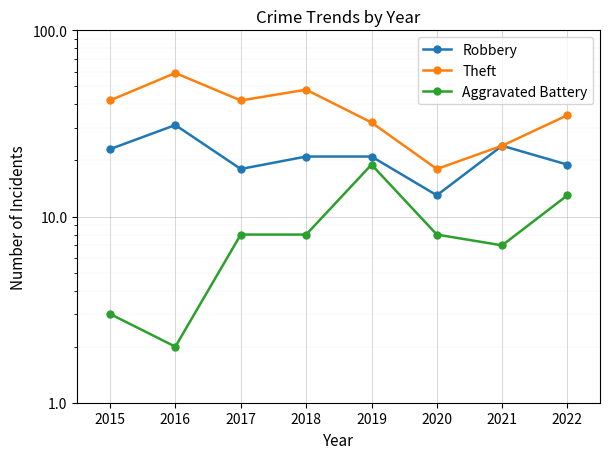

Where is Robbery nearest to the value 22?

2015